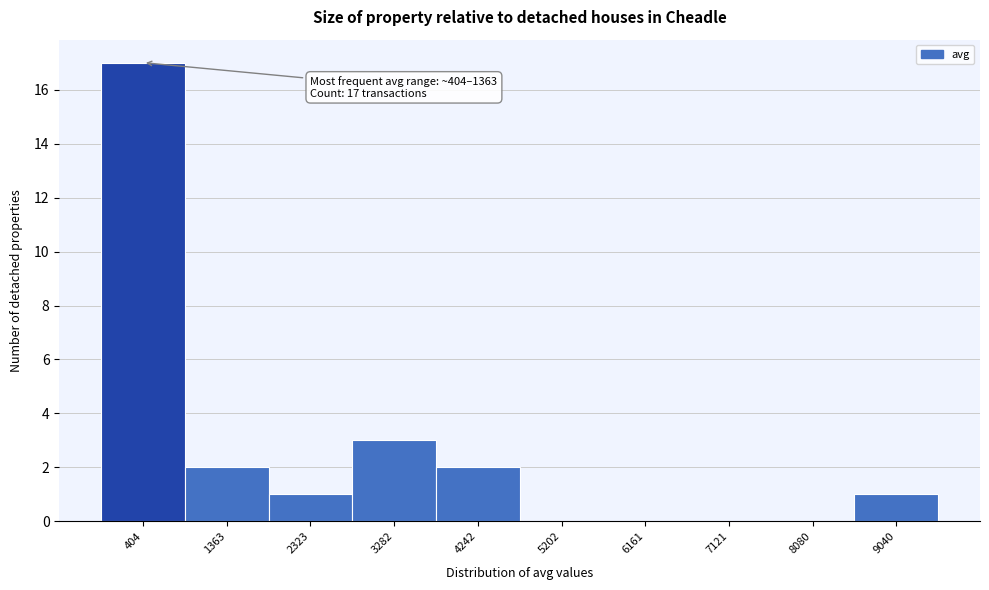

Reading left to right, extract all data points from this chart.

404=17	1363=2	2323=1	3282=3	4242=2	5202=0	6161=0	7121=0	8080=0	9040=1